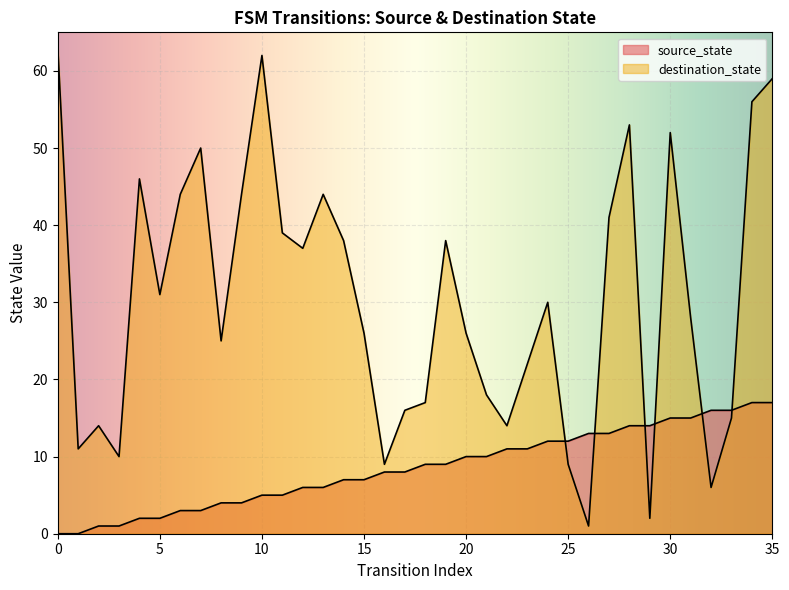

Is it true that the value at 13 is 9?

False